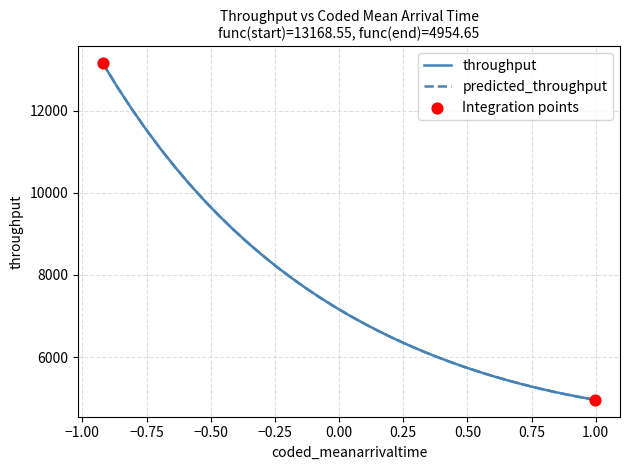

At how many categories does at least one series exceed 9364?

9